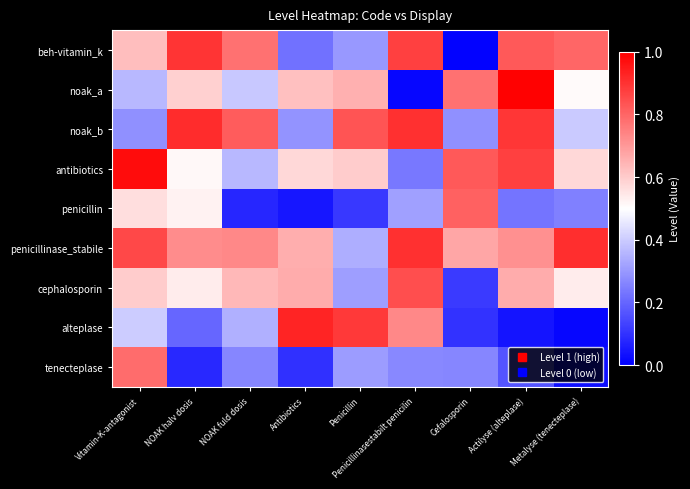

Reading left to right, list all the values displayed in this chart.

row_0: Vitamin-K-antagonist=0.6	NOAK halv dosis=0.9	NOAK fuld dosis=0.8	Antibiotics=0.2	Penicillin=0.3	Penicillinasestabilt penicilin=0.9	Cefalosporin=0.0	Actilyse (alteplase)=0.8	Metalyse (tenecteplase)=0.8
row_1: Vitamin-K-antagonist=0.4	NOAK halv dosis=0.6	NOAK fuld dosis=0.4	Antibiotics=0.6	Penicillin=0.7	Penicillinasestabilt penicilin=0.0	Cefalosporin=0.8	Actilyse (alteplase)=1.0	Metalyse (tenecteplase)=0.5
row_2: Vitamin-K-antagonist=0.3	NOAK halv dosis=0.9	NOAK fuld dosis=0.8	Antibiotics=0.3	Penicillin=0.8	Penicillinasestabilt penicilin=0.9	Cefalosporin=0.3	Actilyse (alteplase)=0.9	Metalyse (tenecteplase)=0.4
row_3: Vitamin-K-antagonist=1.0	NOAK halv dosis=0.5	NOAK fuld dosis=0.4	Antibiotics=0.6	Penicillin=0.6	Penicillinasestabilt penicilin=0.2	Cefalosporin=0.8	Actilyse (alteplase)=0.9	Metalyse (tenecteplase)=0.6
row_4: Vitamin-K-antagonist=0.6	NOAK halv dosis=0.5	NOAK fuld dosis=0.1	Antibiotics=0.0	Penicillin=0.1	Penicillinasestabilt penicilin=0.3	Cefalosporin=0.8	Actilyse (alteplase)=0.2	Metalyse (tenecteplase)=0.3
row_5: Vitamin-K-antagonist=0.9	NOAK halv dosis=0.7	NOAK fuld dosis=0.7	Antibiotics=0.7	Penicillin=0.3	Penicillinasestabilt penicilin=0.9	Cefalosporin=0.7	Actilyse (alteplase)=0.7	Metalyse (tenecteplase)=0.9
row_6: Vitamin-K-antagonist=0.6	NOAK halv dosis=0.5	NOAK fuld dosis=0.6	Antibiotics=0.7	Penicillin=0.3	Penicillinasestabilt penicilin=0.8	Cefalosporin=0.1	Actilyse (alteplase)=0.7	Metalyse (tenecteplase)=0.5
row_7: Vitamin-K-antagonist=0.4	NOAK halv dosis=0.2	NOAK fuld dosis=0.3	Antibiotics=0.9	Penicillin=0.9	Penicillinasestabilt penicilin=0.7	Cefalosporin=0.1	Actilyse (alteplase)=0.0	Metalyse (tenecteplase)=0.0
row_8: Vitamin-K-antagonist=0.8	NOAK halv dosis=0.1	NOAK fuld dosis=0.3	Antibiotics=0.1	Penicillin=0.3	Penicillinasestabilt penicilin=0.3	Cefalosporin=0.3	Actilyse (alteplase)=0.2	Metalyse (tenecteplase)=0.0